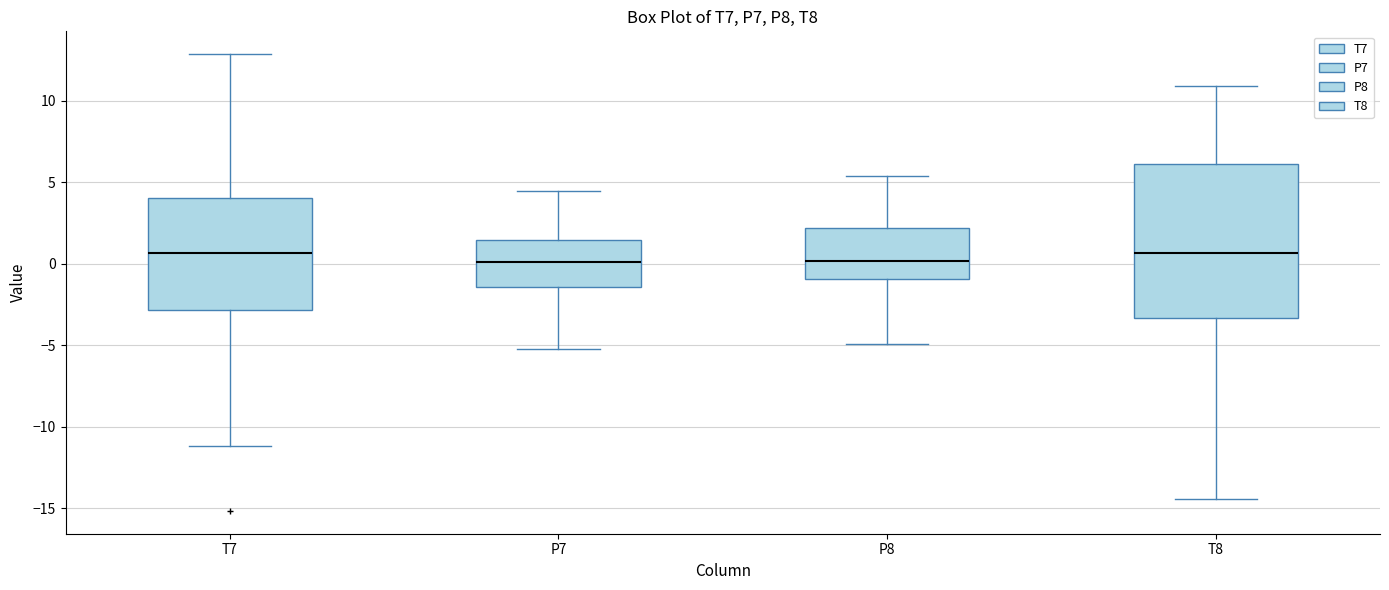

Where is the upper edge of the box for T7 on the y-axis? The values are not printed on the chart, so give them approximately, as read against the axis.

4.0